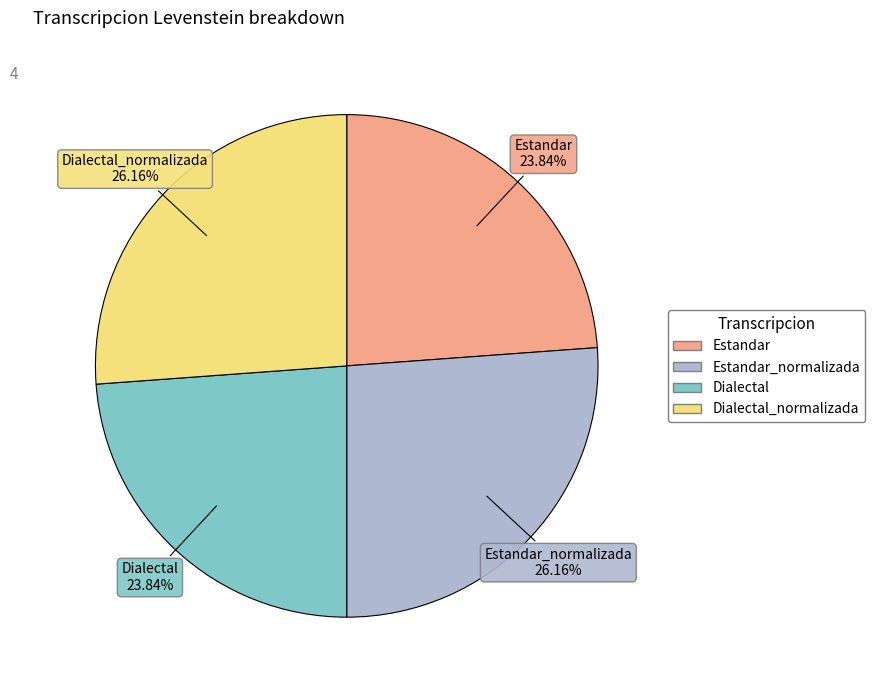

Is there a majority slice in this chart?

No